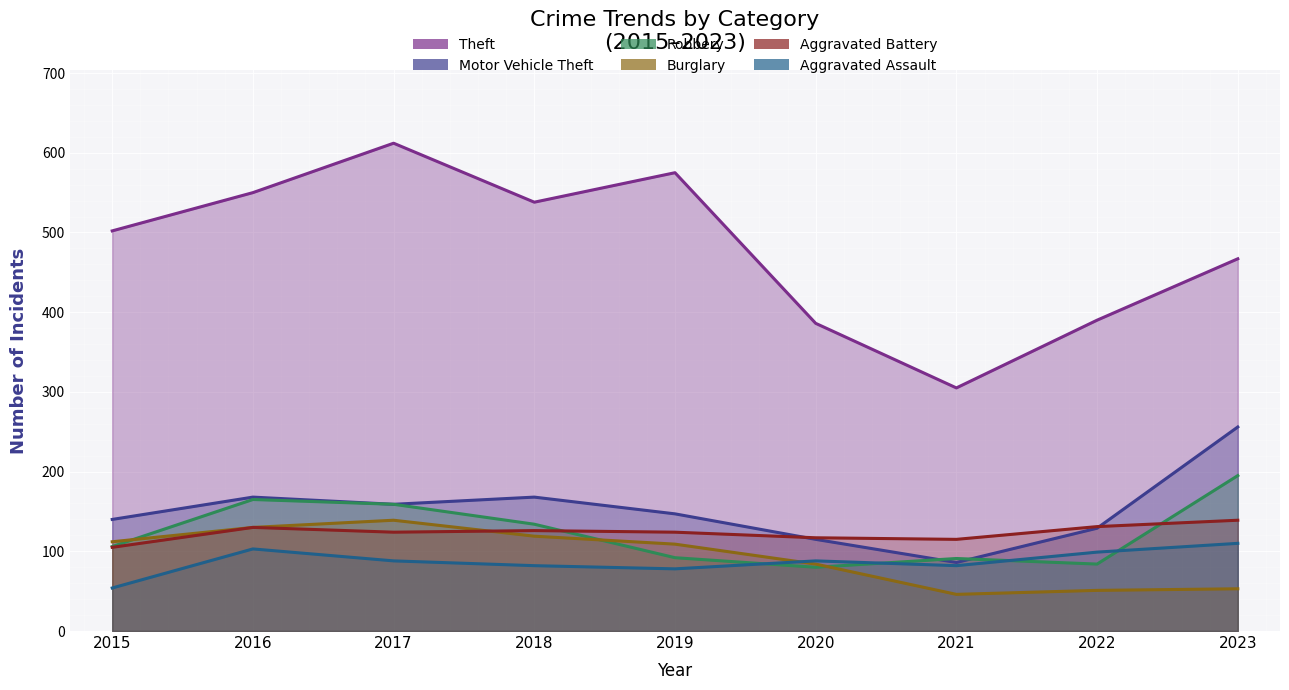

What is the greatest value displayed?

612